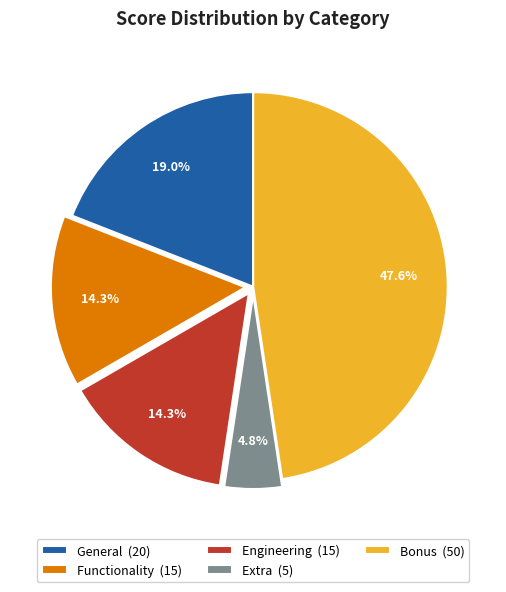

Is Bonus the majority of the pie?

No